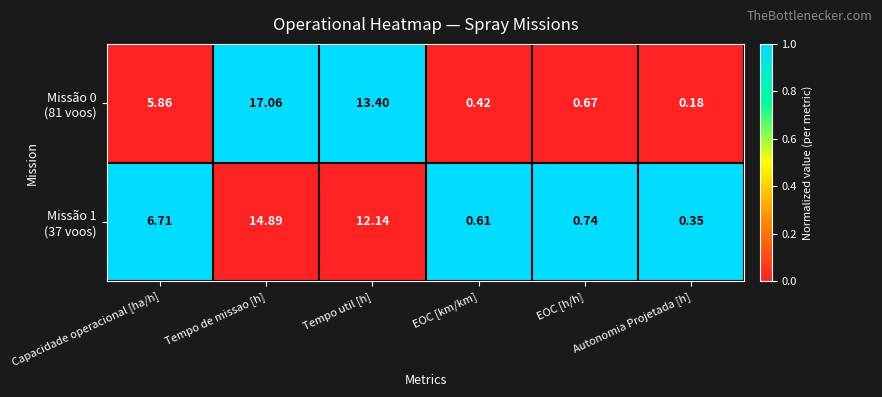

At which category is the sum across all series the highest?

Tempo de missao [h]